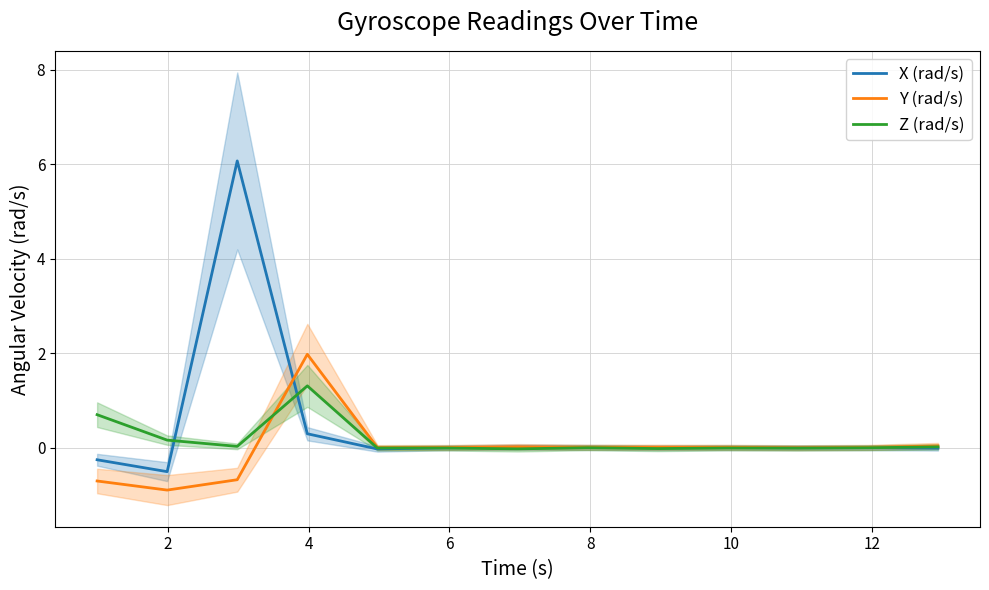

What is the maximum value for Y (rad/s)?

2.0